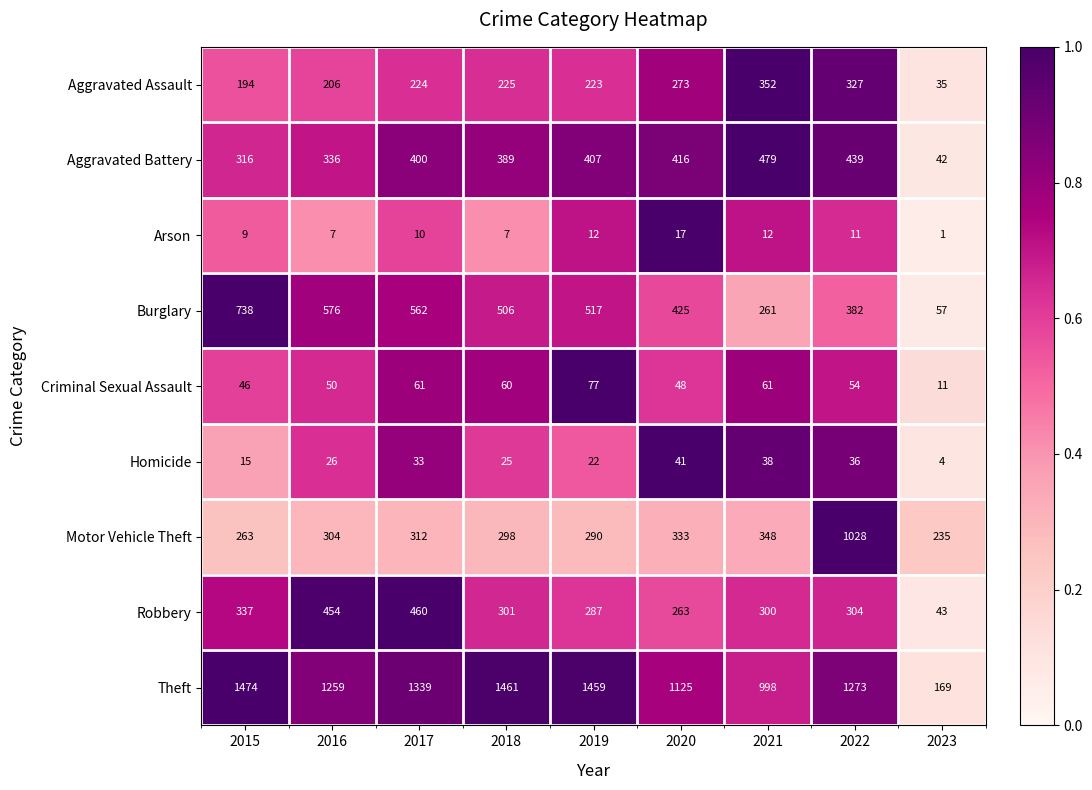

Is it true that Arson equals 7 at 2016?

True